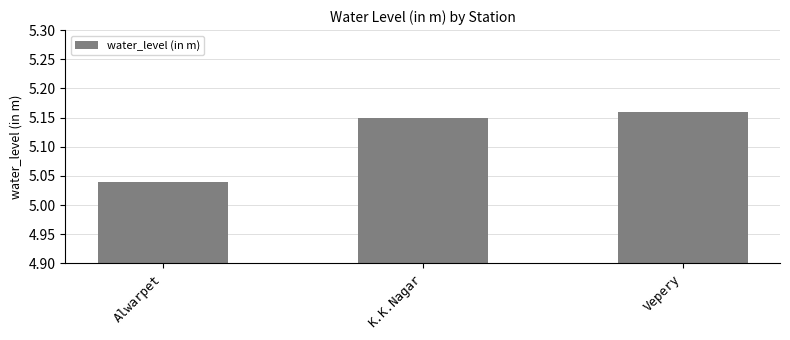

What position from the right is Alwarpet?

3